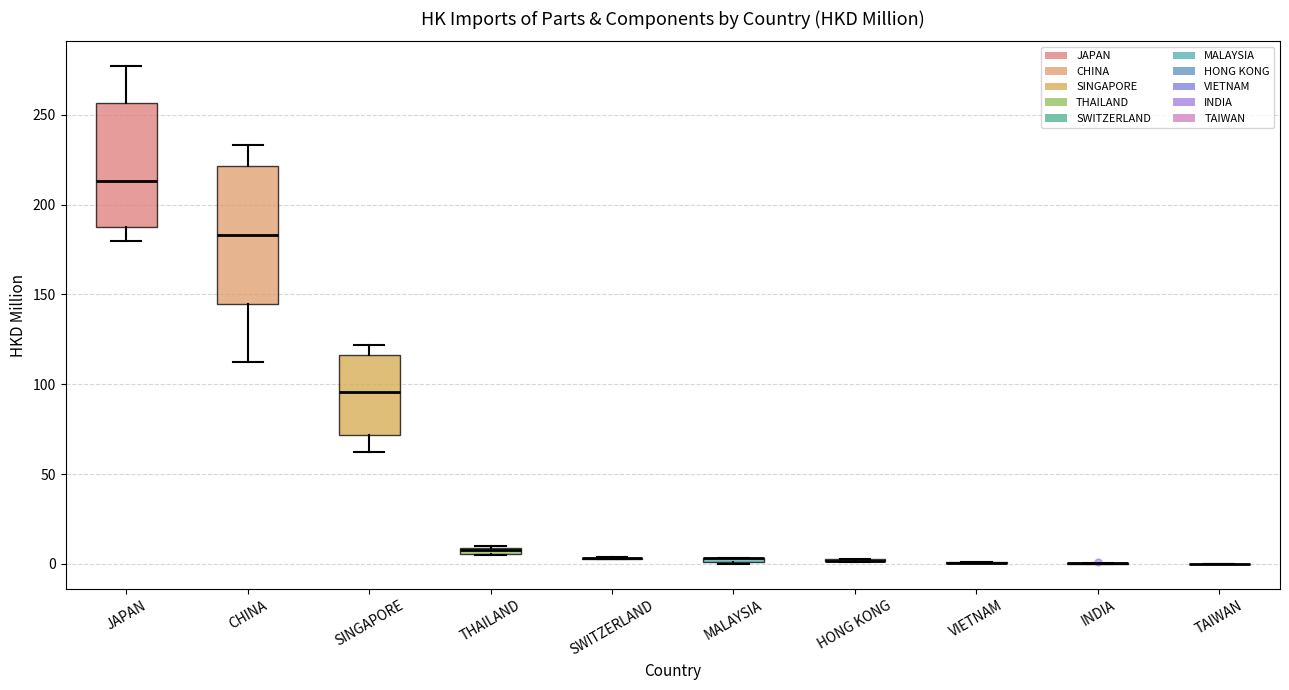

Which box is the tallest, from its lower edge to its upper edge?

CHINA